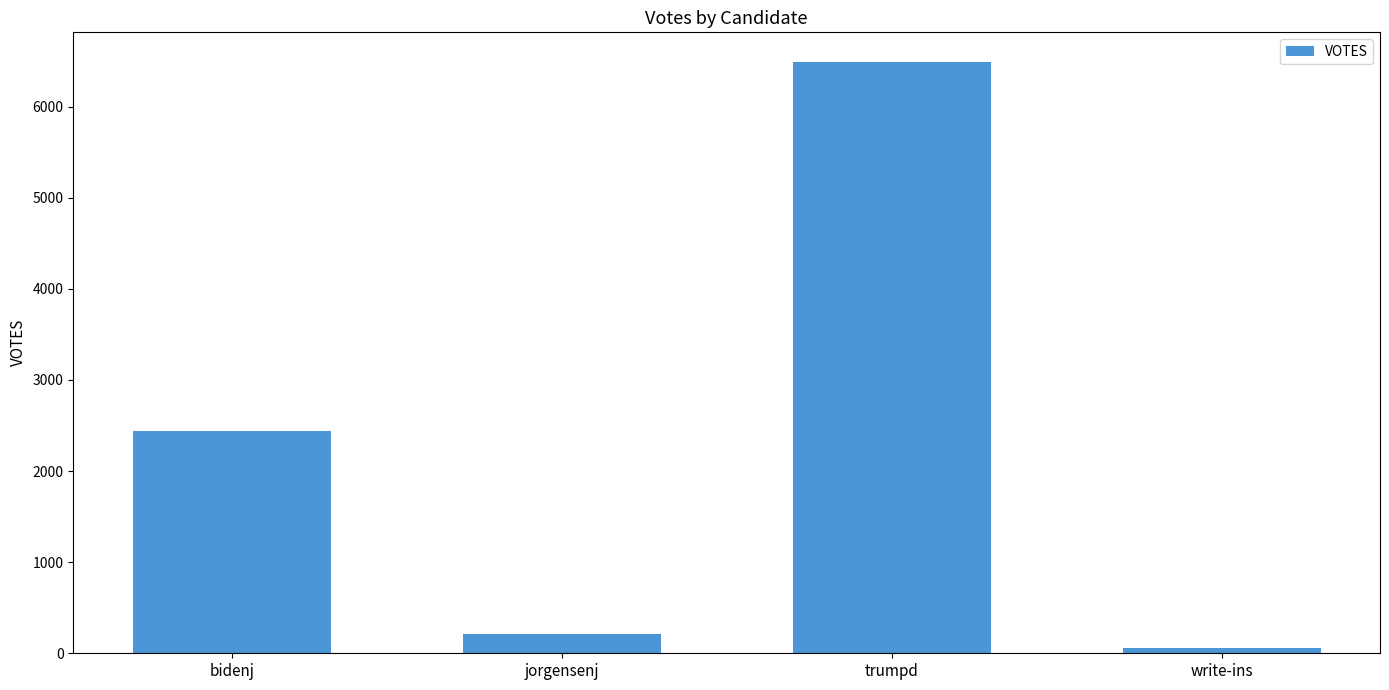

Reading left to right, what are all the values shown in this chart?

bidenj=2438	jorgensenj=214	trumpd=6490	write-ins=57